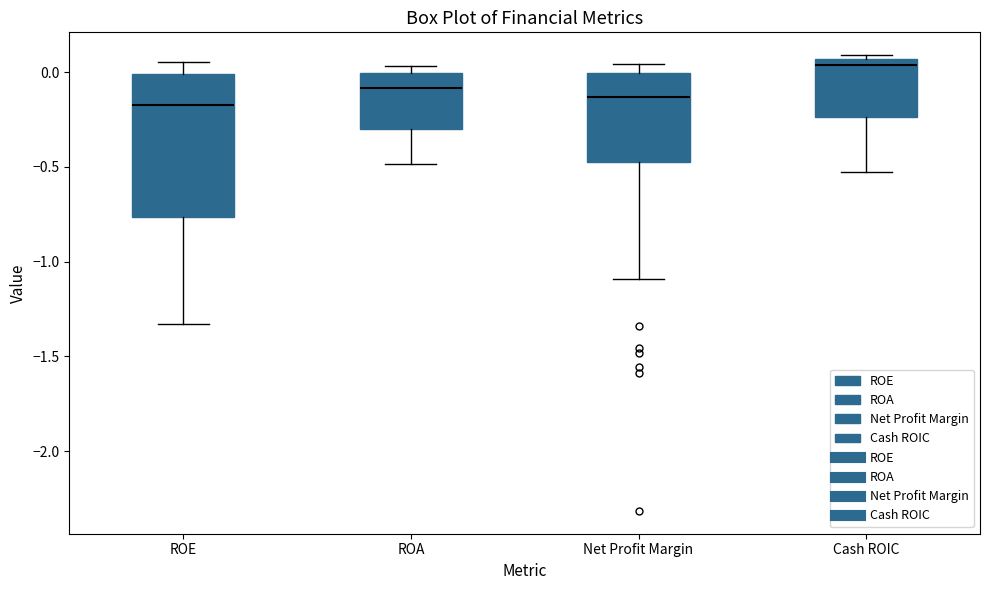

Which box has the highest median line?

Cash ROIC